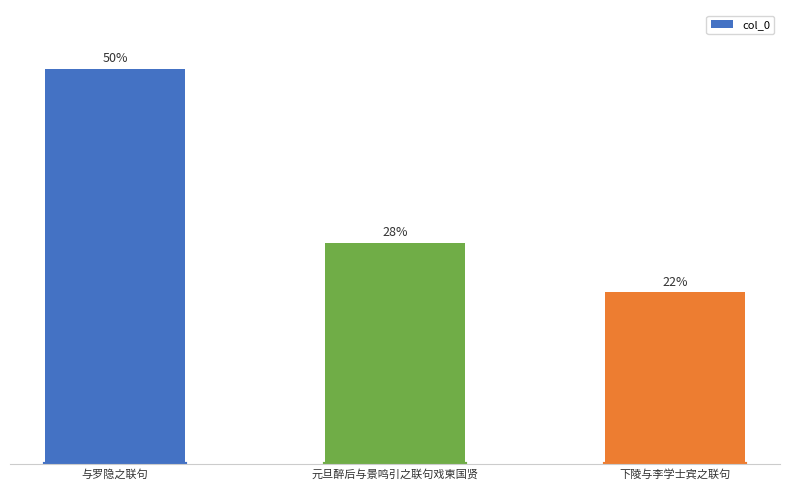

What position from the left is 元旦醉后与景鸣引之联句戏柬国贤?

2